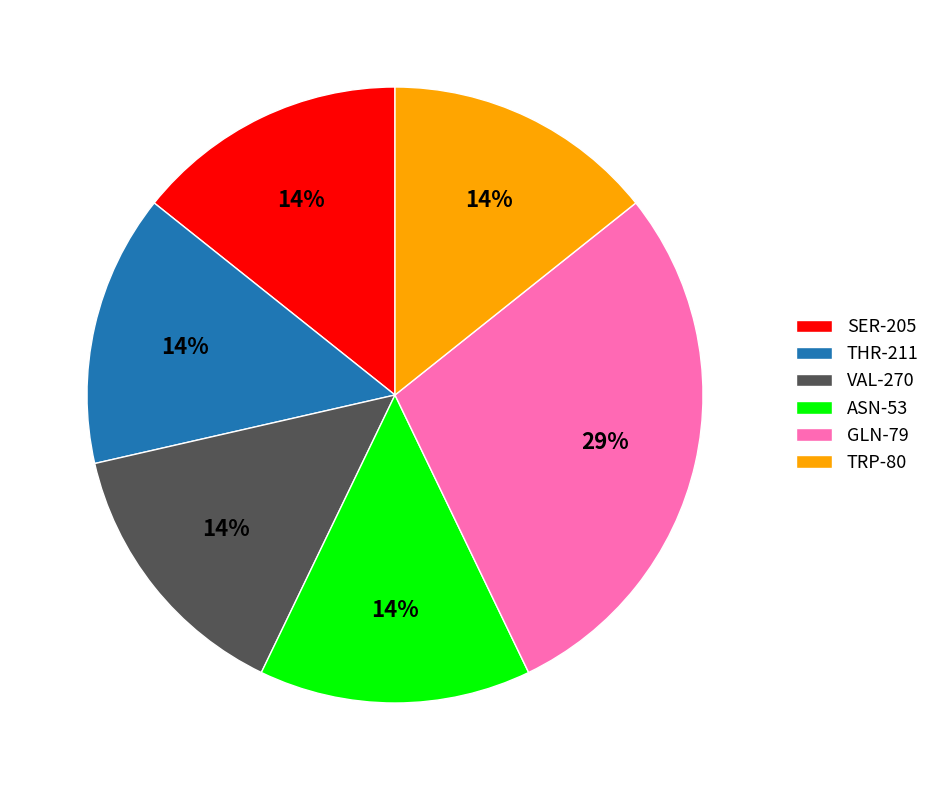

Is it true that VAL-270 is 22% of the pie?

False